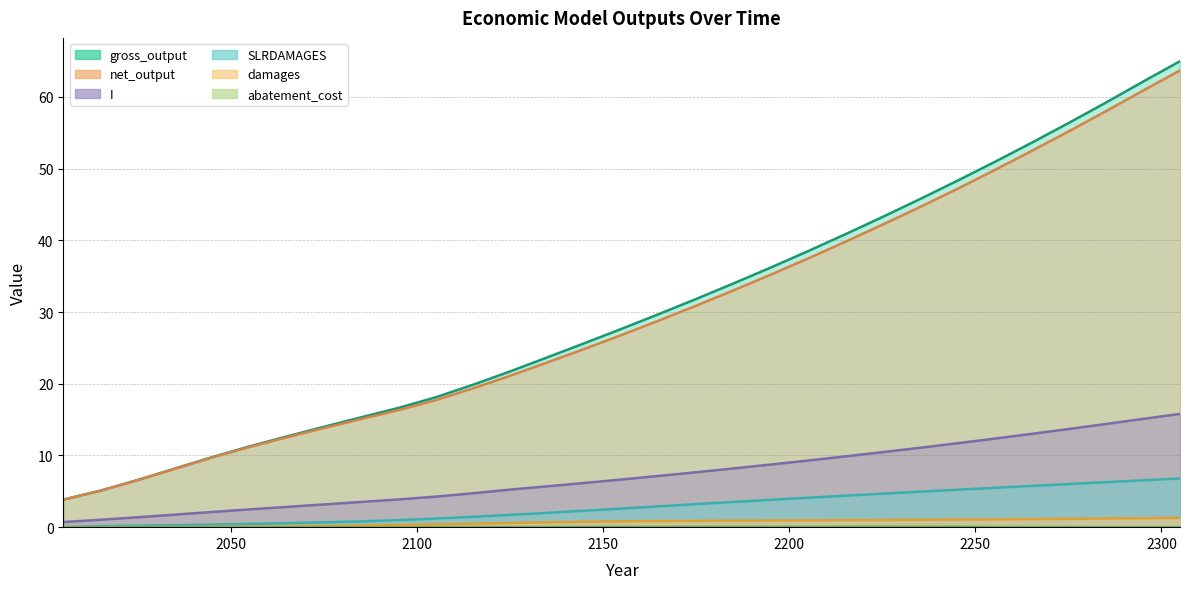

What is the value of the SLRDAMAGES point at the 19th from the left?

3.5